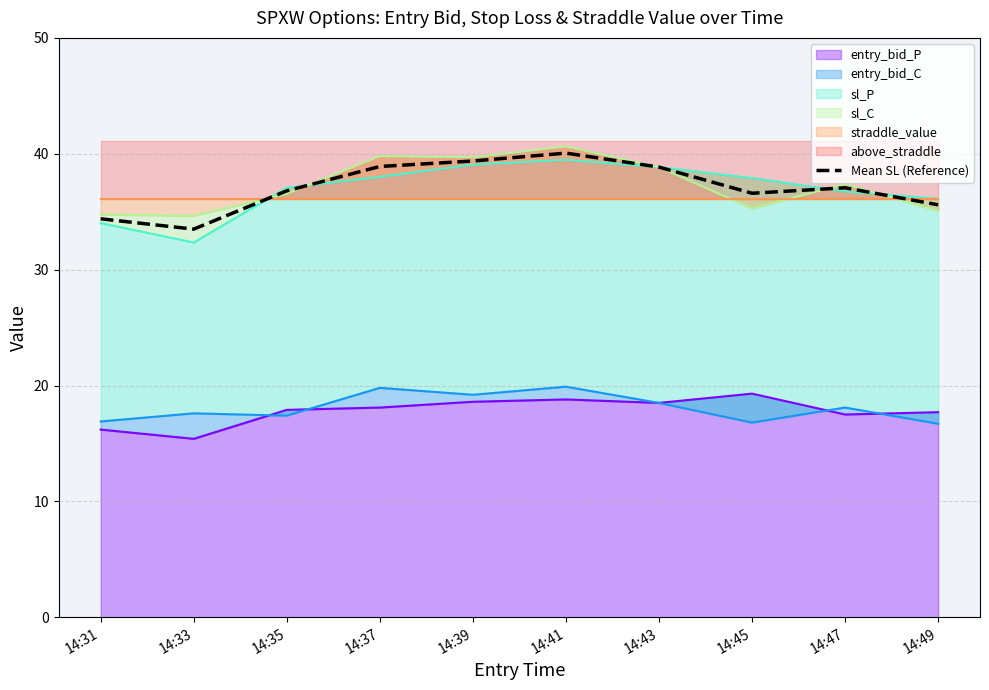

How many data points are above 37?

5